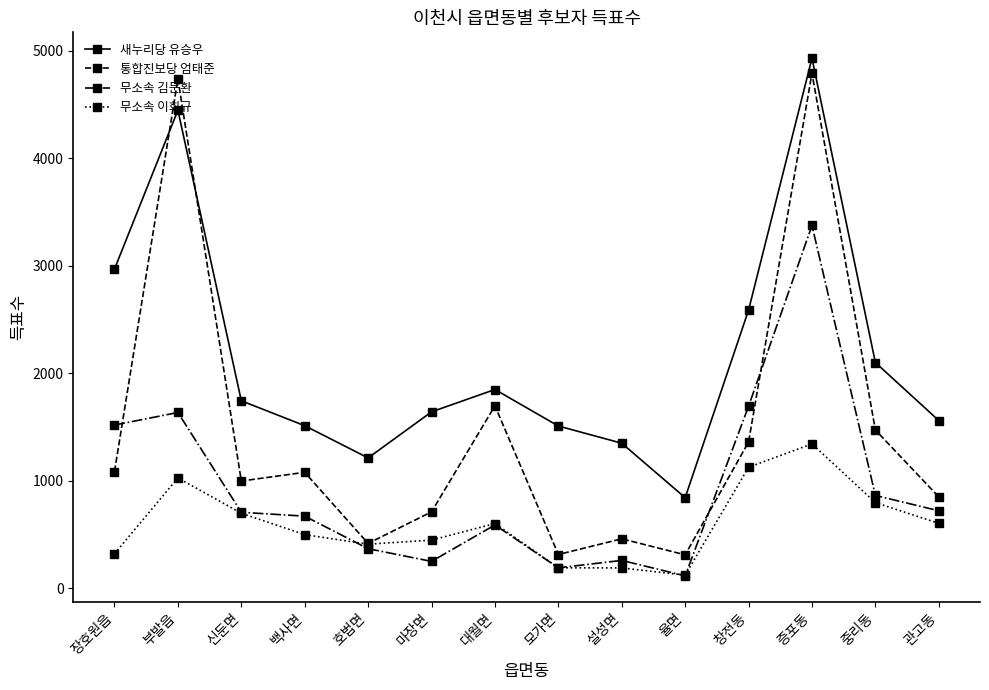

Where is the first local maximum for 무소속 김문환?

부발읍